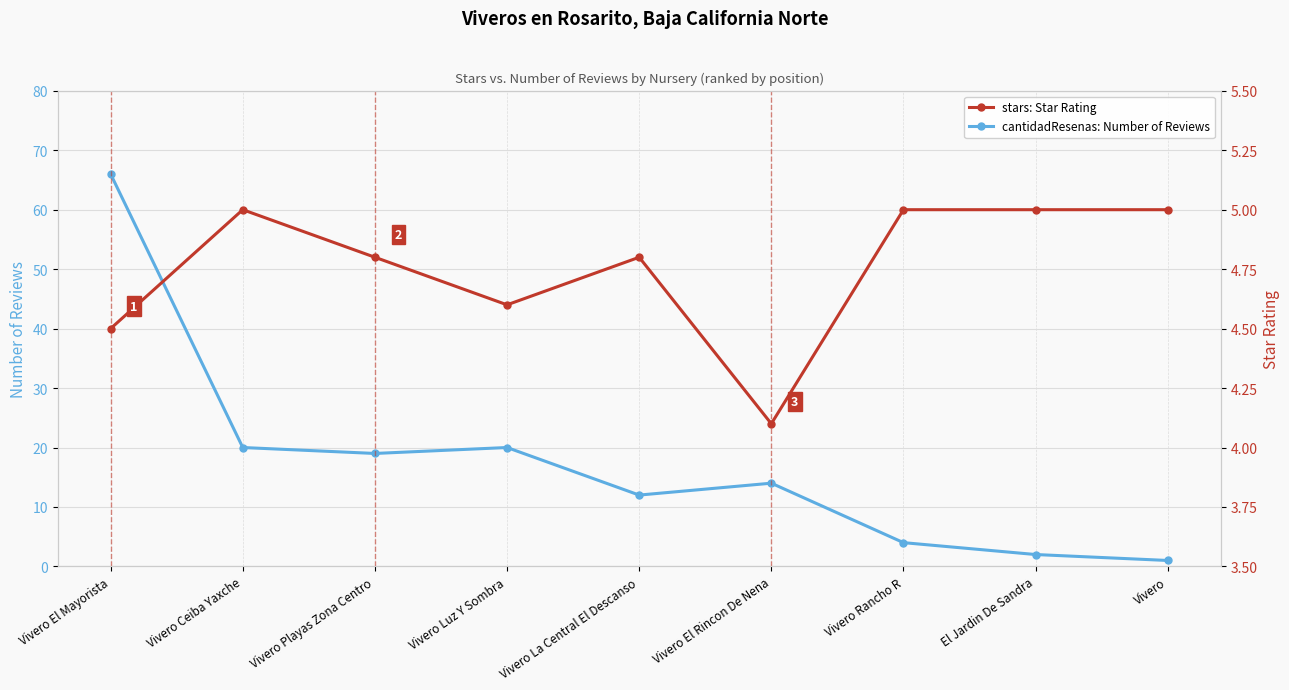

List the series in order of their peak value, lowest first.

stars: Star Rating, cantidadResenas: Number of Reviews